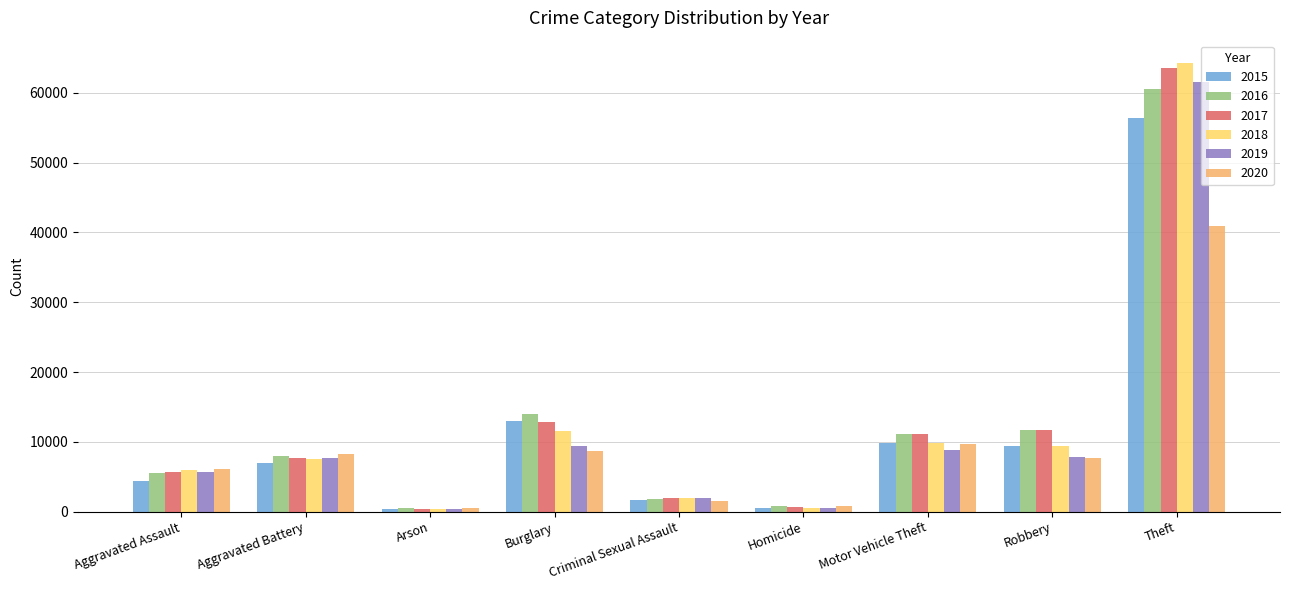

How many categories are shown in the chart?

9